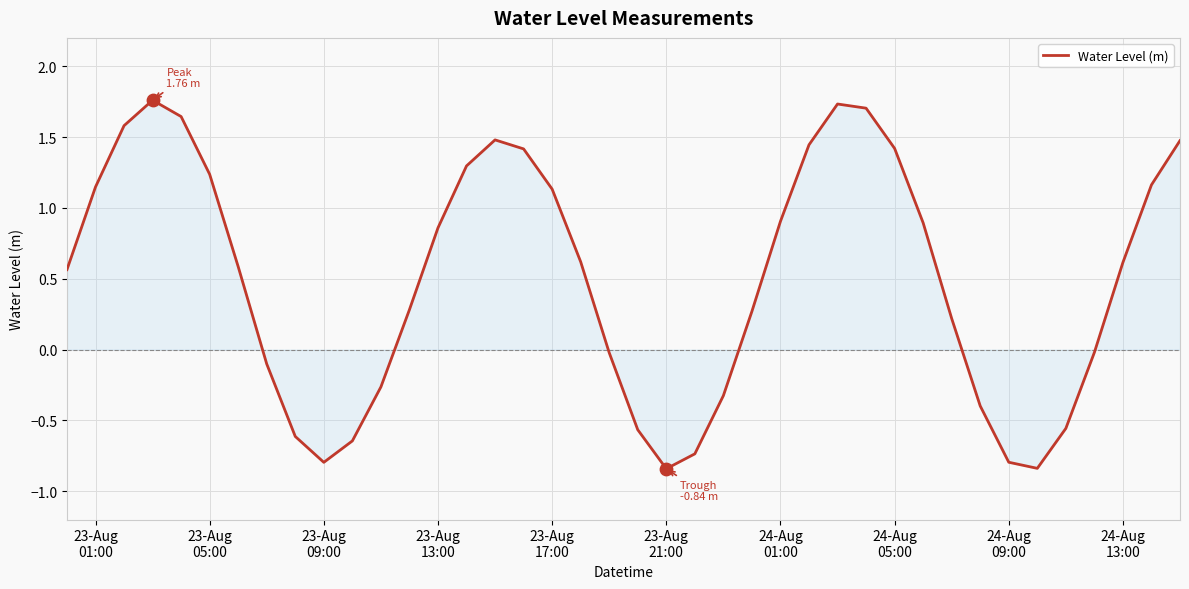

What is the difference between the maximum and minimum values?

2.6